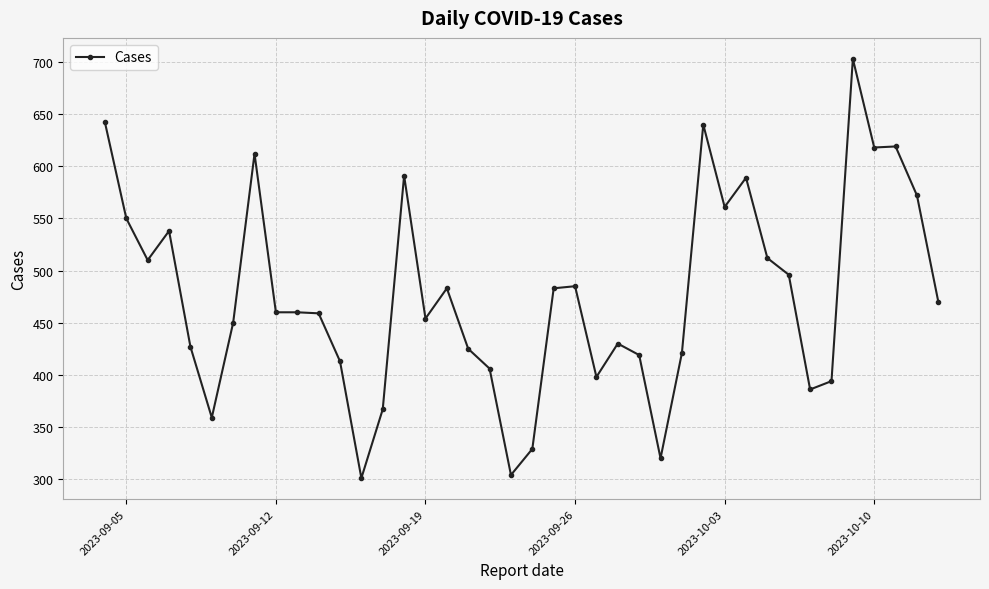

What is the difference between the maximum and minimum values?

402